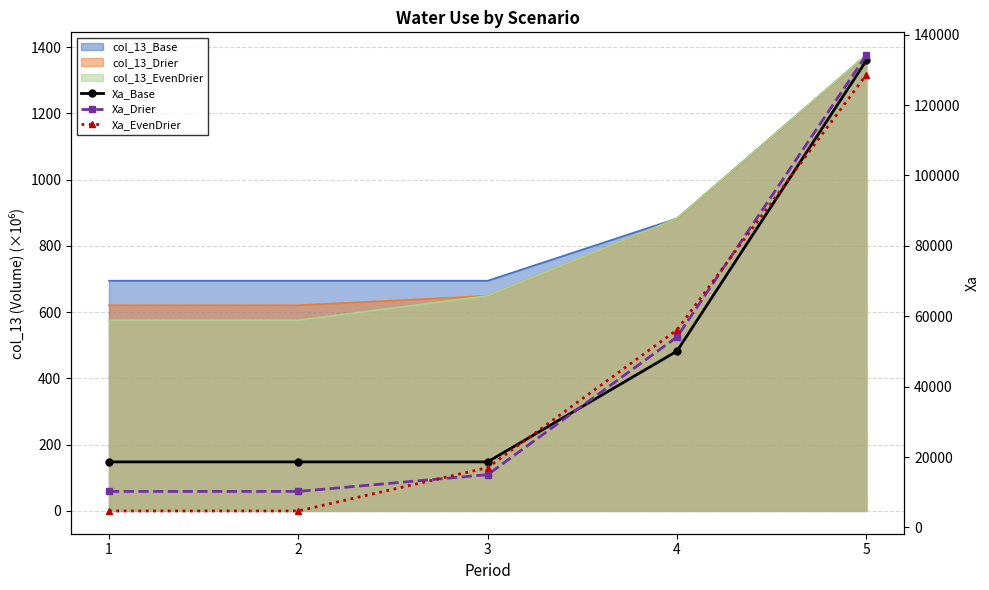

What is the sum of the Xa_Base values at 2 and 1?

37248.0